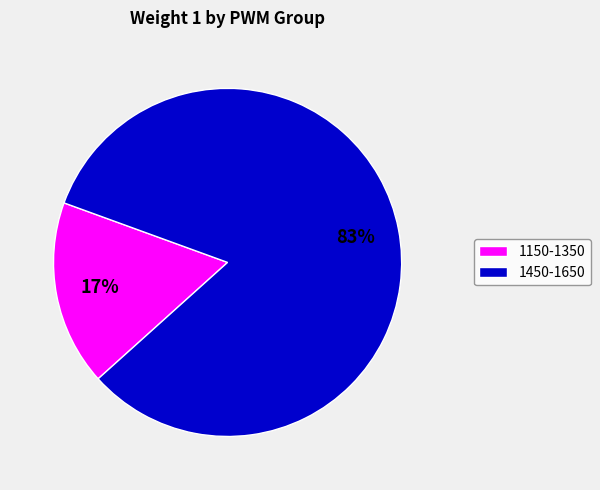

Is the sum of 1450-1650 and 1150-1350 greater than half?

Yes